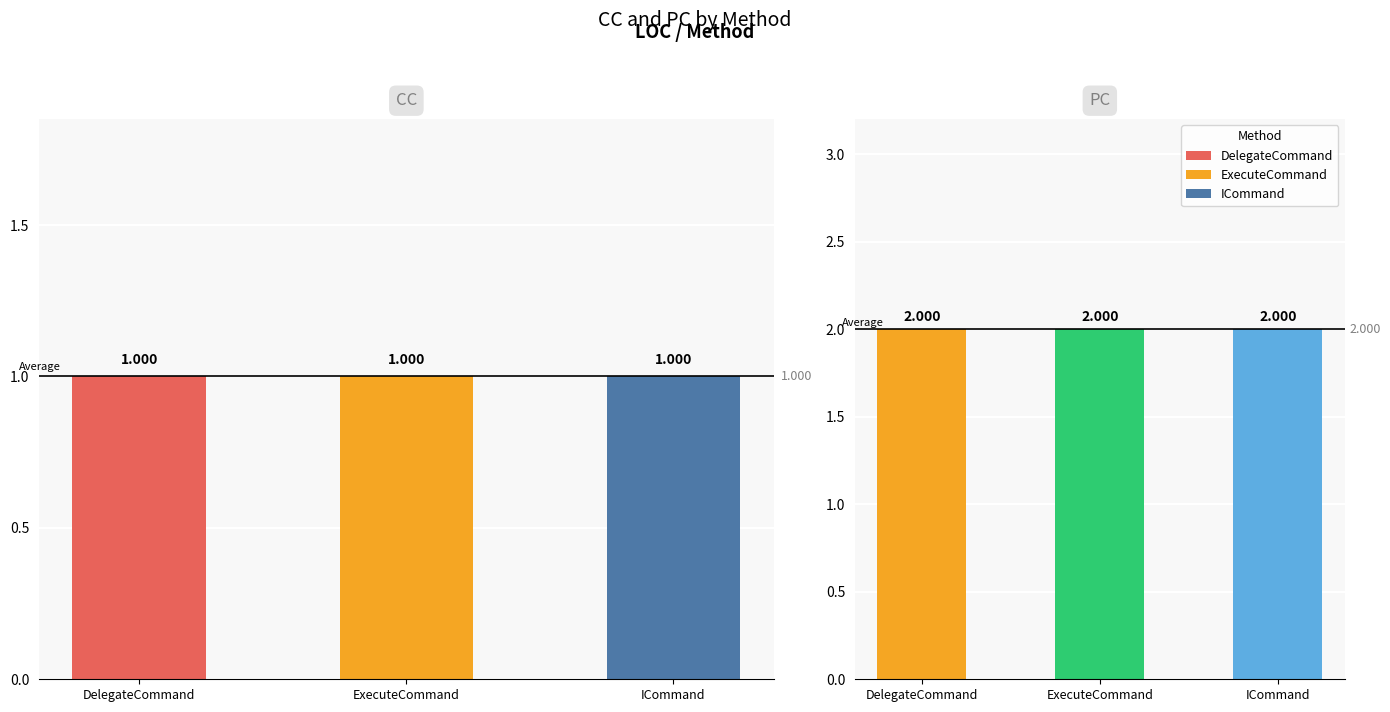

What value does the PC series have at ICommand?

2